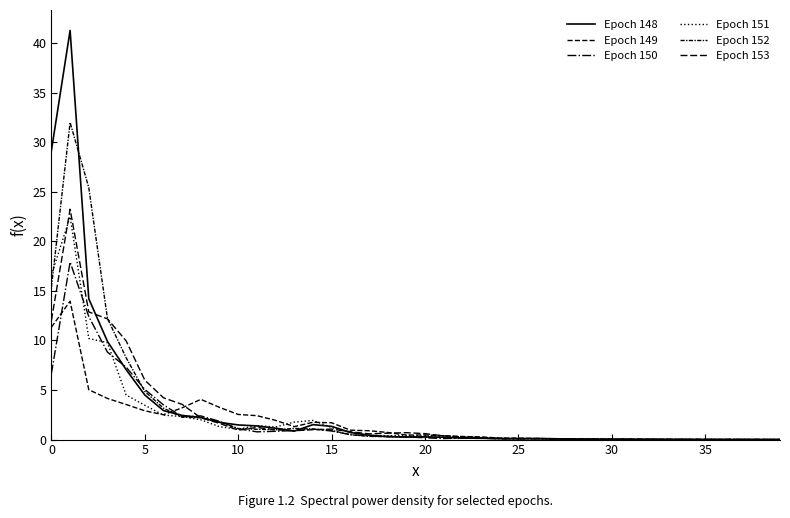

True or false: Epoch 150 and Epoch 152 intersect in this chart.

True